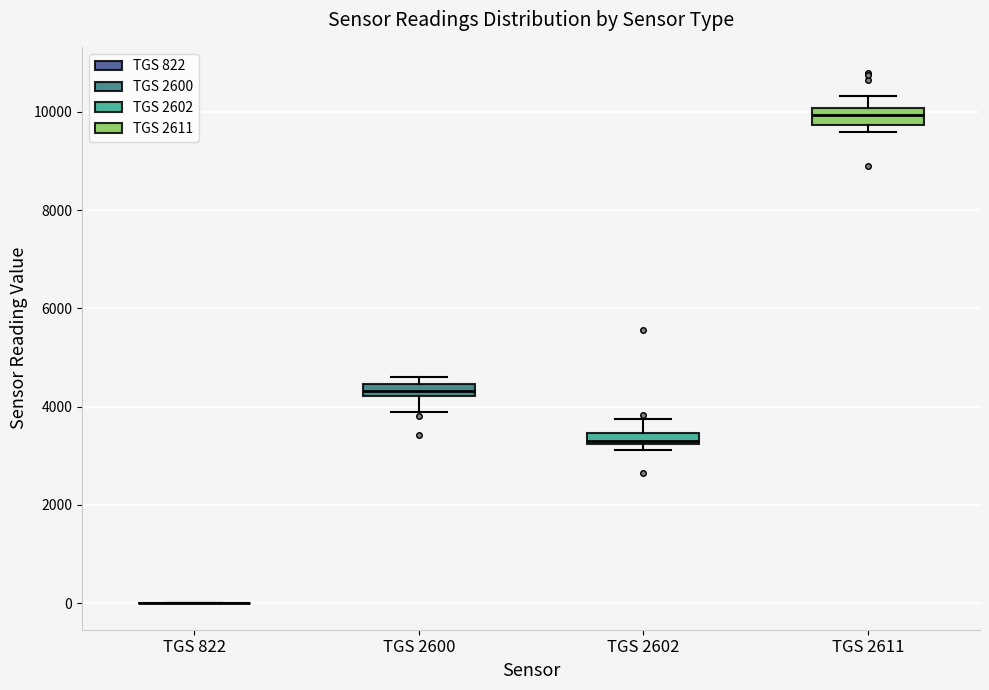

Where is the upper edge of the box for TGS 2611 on the y-axis? The values are not printed on the chart, so give them approximately, as read against the axis.

10000